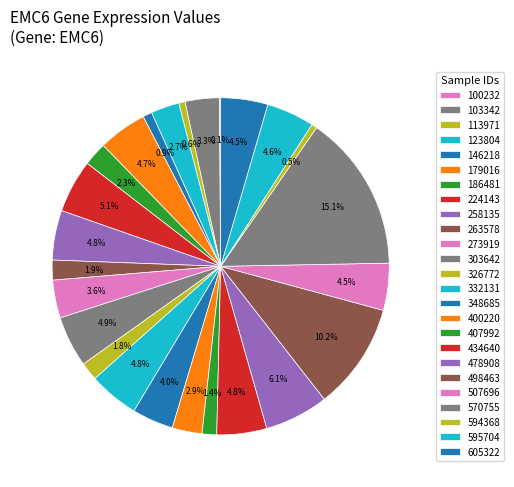

What is the largest slice in the pie chart?

570755